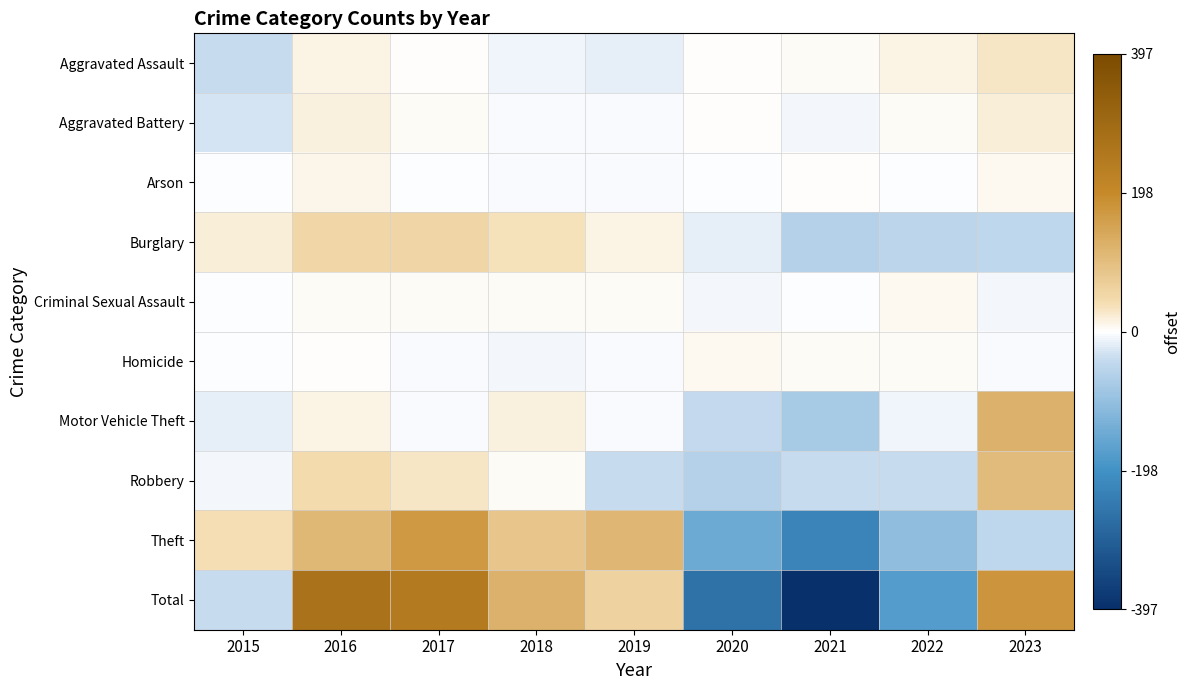

Which label corresponds to the largest value in the chart?

2016